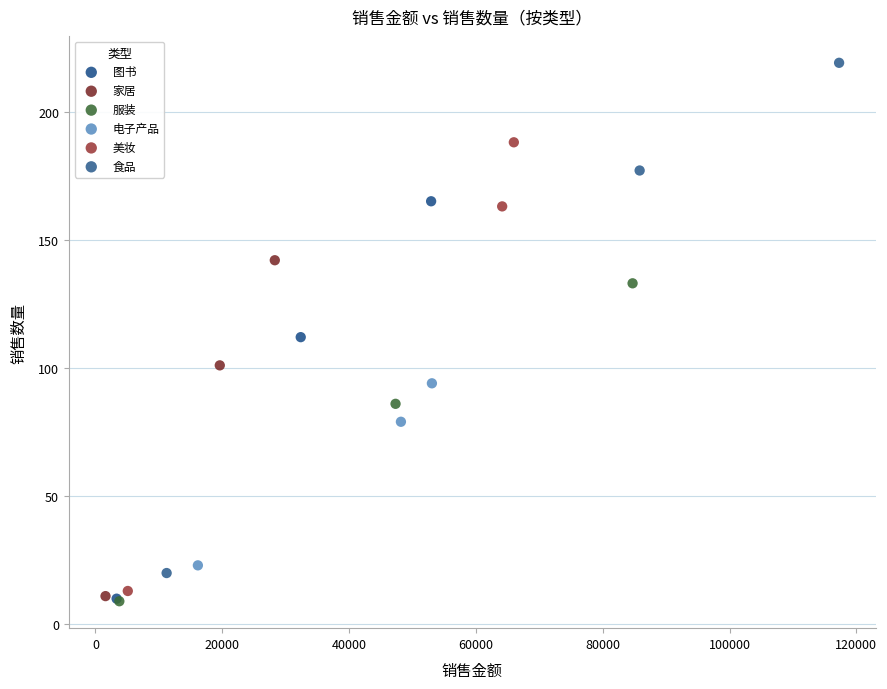

Which series contains the highest Y value?

食品